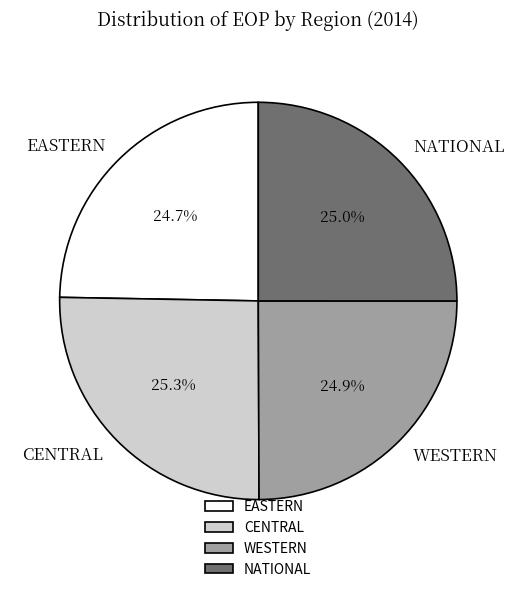

Is the sum of EASTERN and NATIONAL greater than half?

No